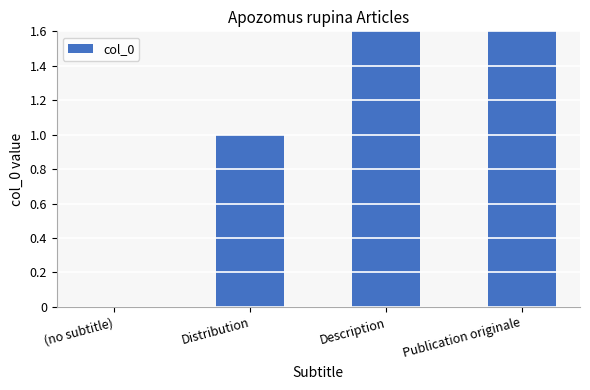

Reading left to right, list all the values displayed in this chart.

0	1	2	3